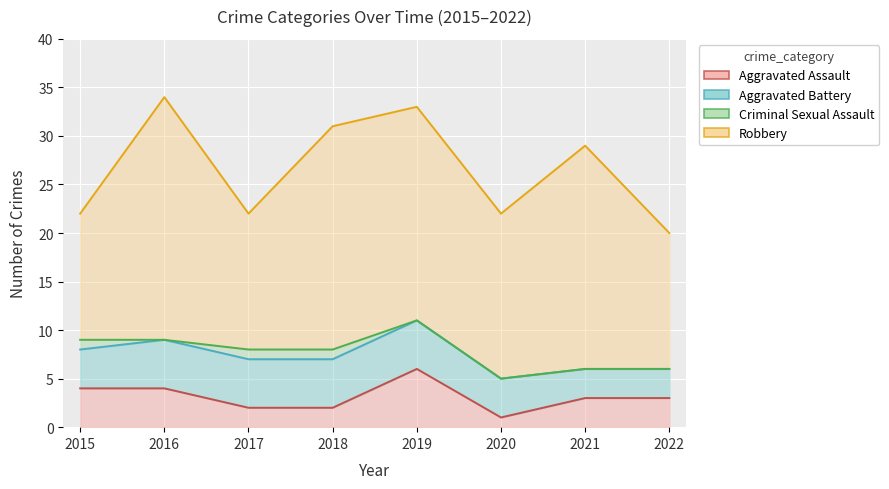

At how many categories does at least one series exceed 20?

4